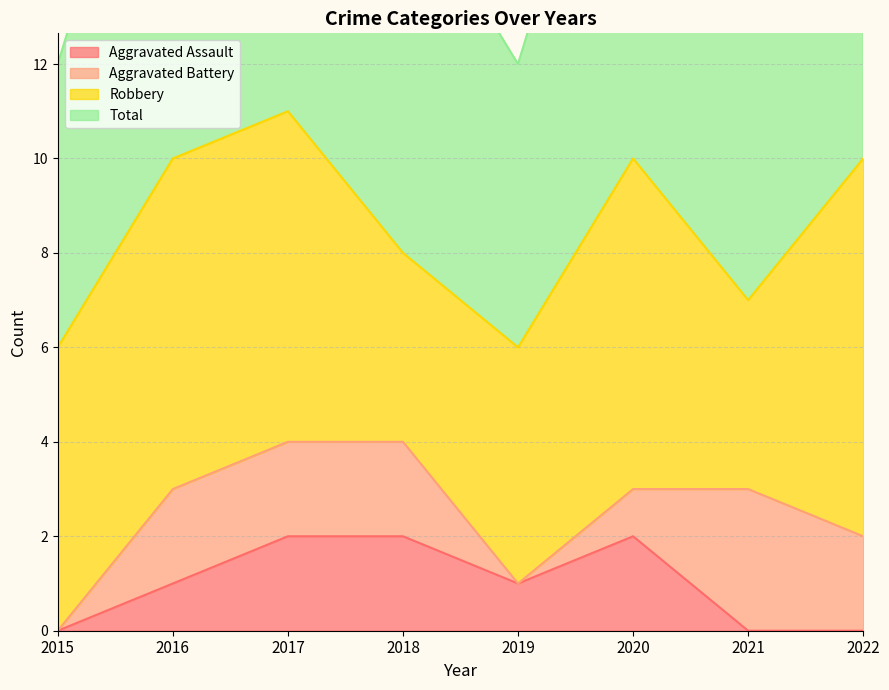

At which category is the sum across all series the highest?

2017